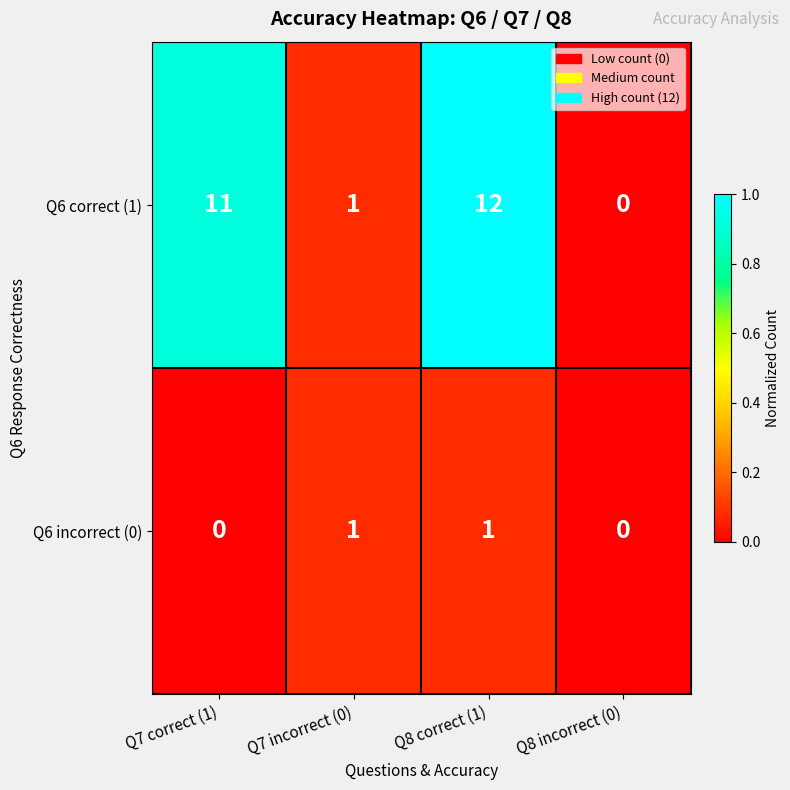

Rank the series by their maximum value, from highest to lowest.

Q6 correct (1), Q6 incorrect (0)